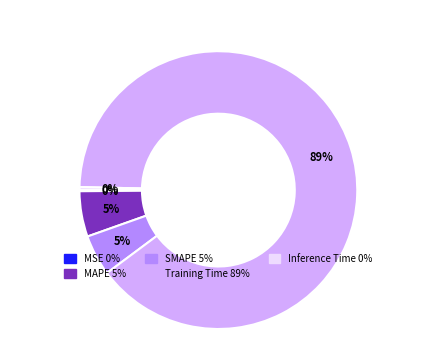

The Training Time slice represents 79% of the pie. True or false?

False